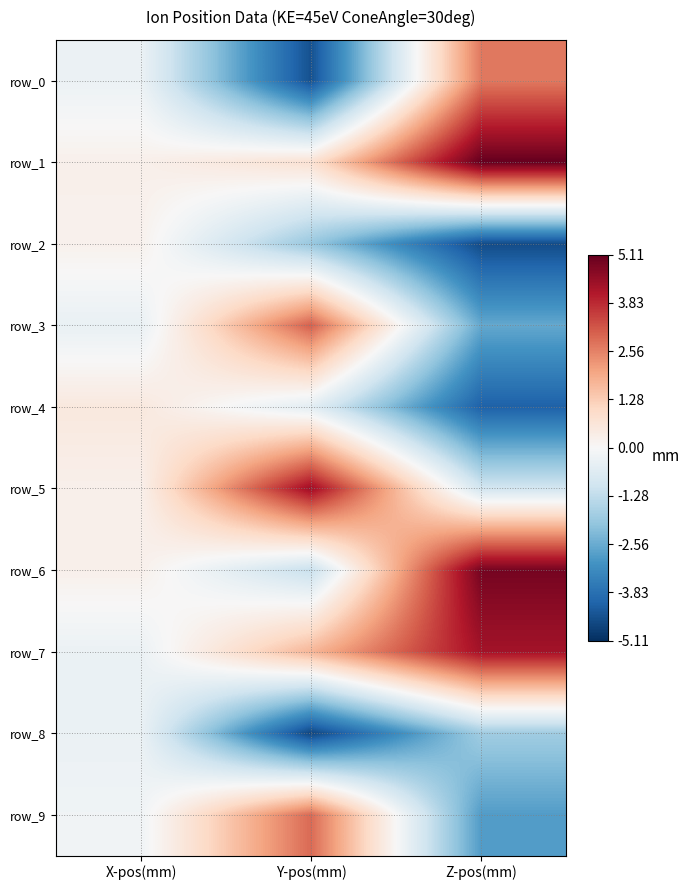

The value of row_1 at Y-pos(mm) is 0.8. True or false?

True